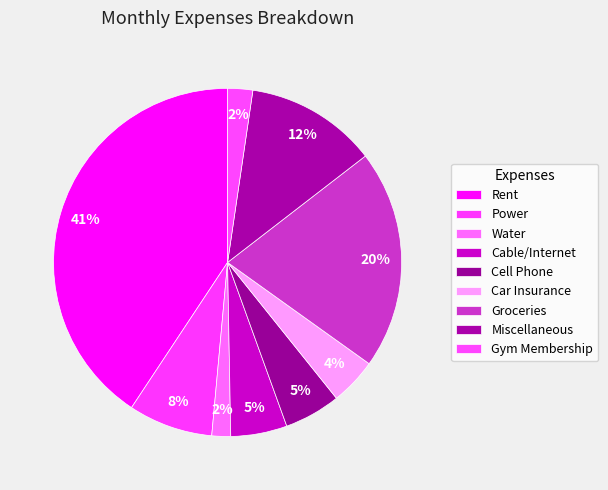

Is there a majority slice in this chart?

No